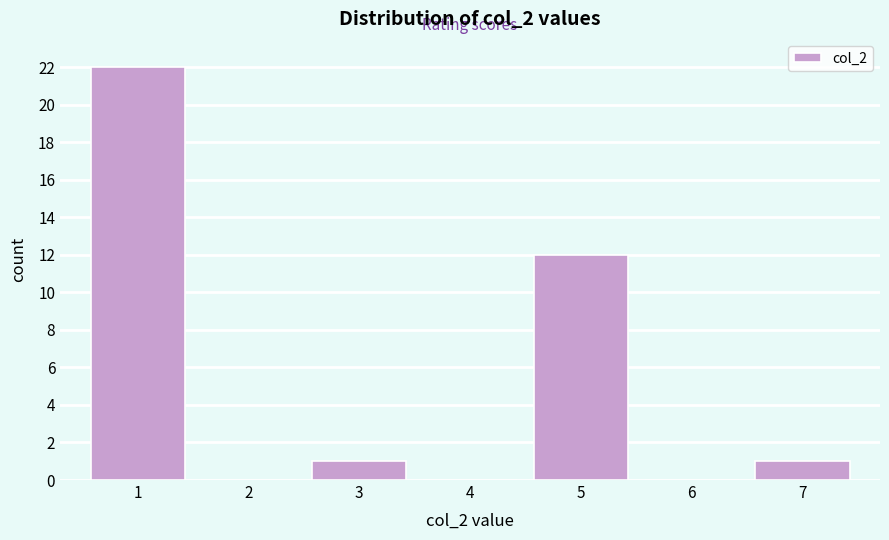

Reading left to right, transcribe all the data shown in this chart.

1=22	2=0	3=1	4=0	5=12	6=0	7=1